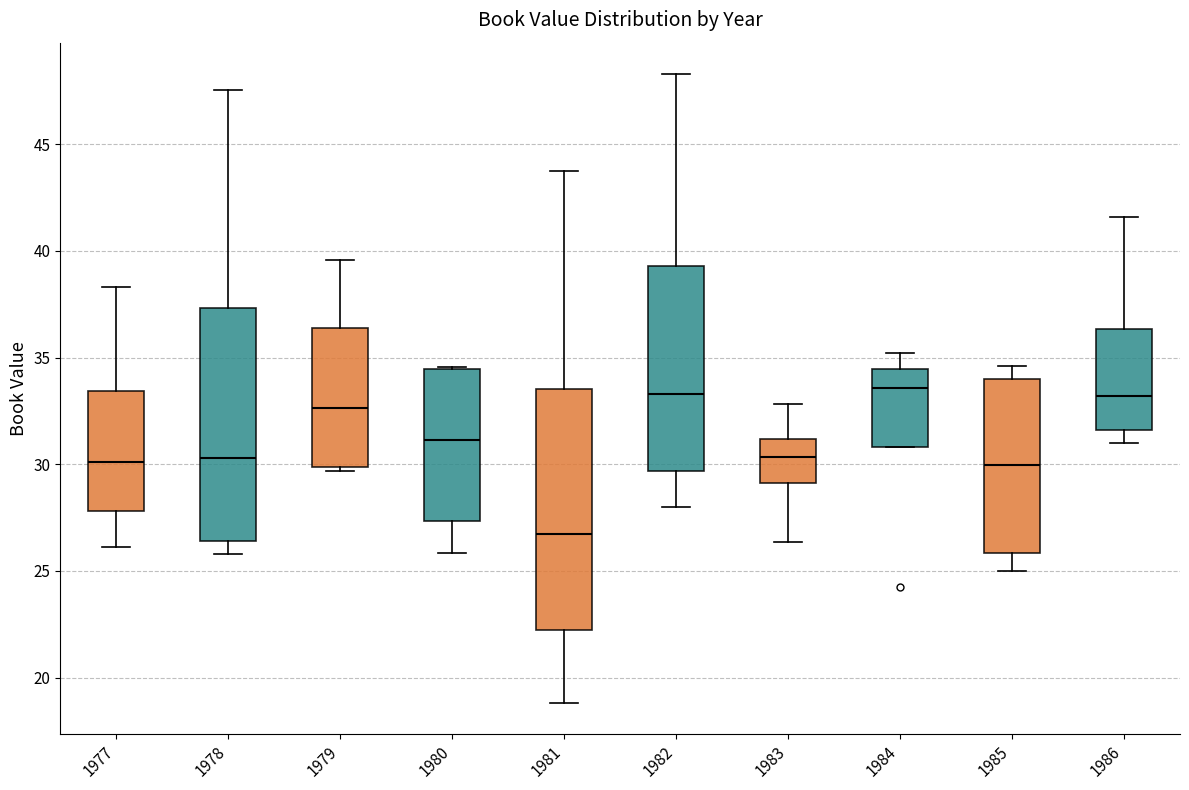

Where does the median line of the box at x = 1978 sit on the y-axis? The values are not printed on the chart, so give them approximately, as read against the axis.

30.5